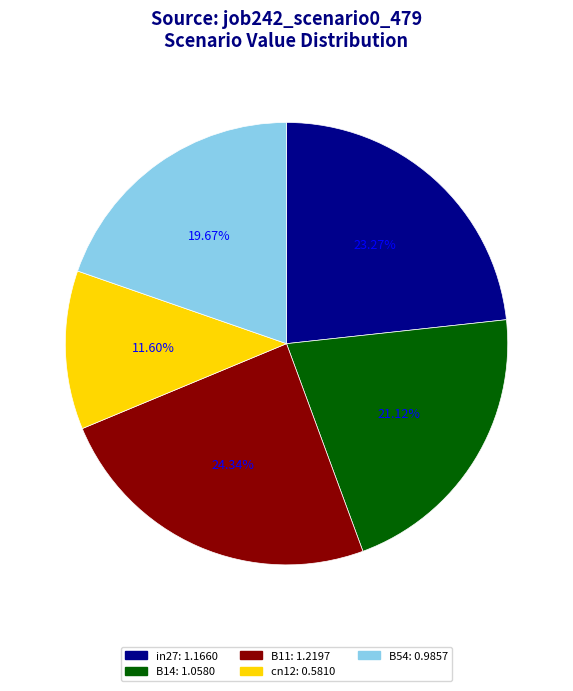

To the nearest percent, what portion does B14 represent?

21%